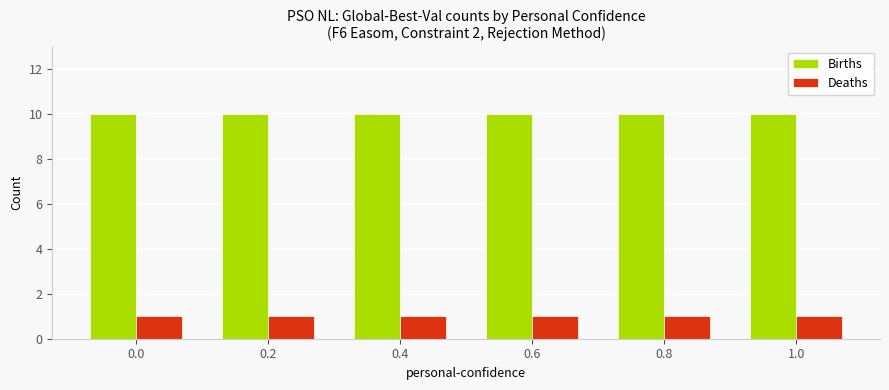

The Births series shows 10 at 0.0. True or false?

True